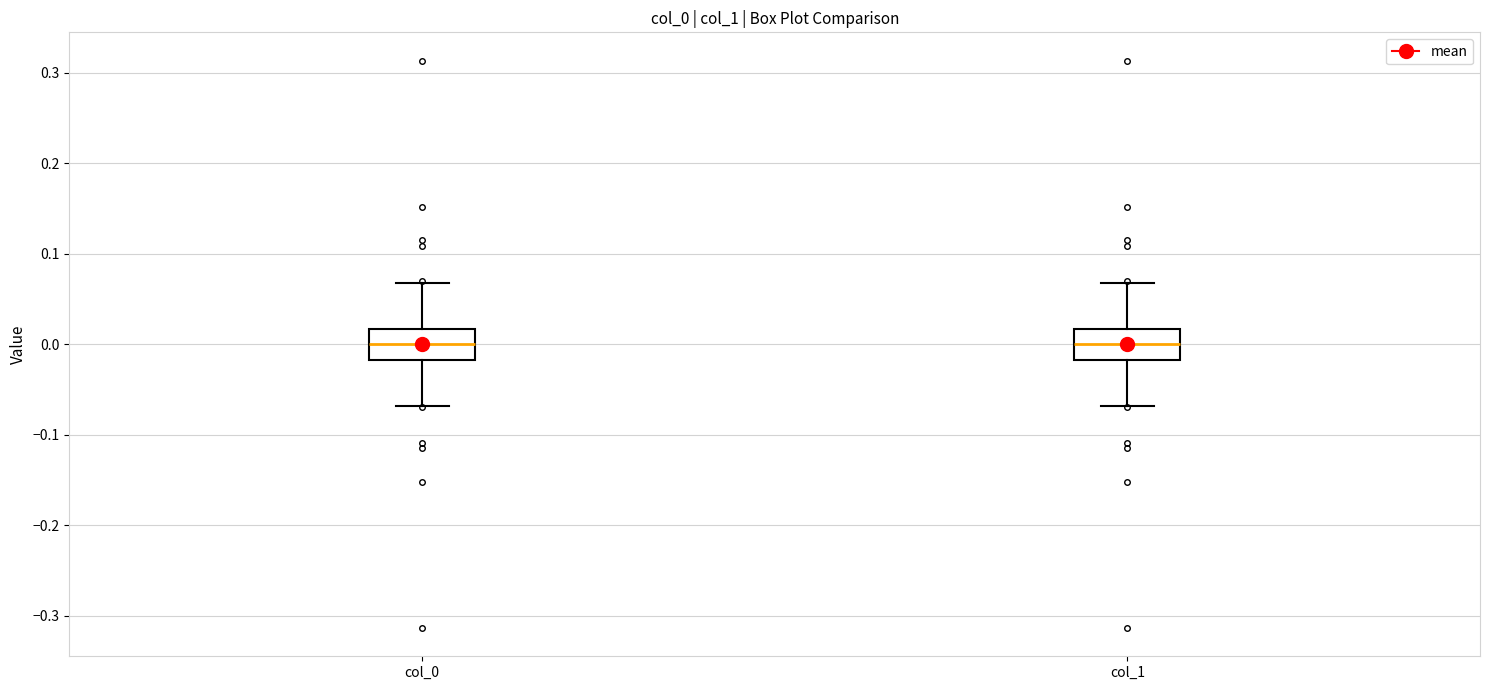

Reading left to right, transcribe this box plot: for each box, give where its median line is, the range the box spans, and where its two whiskers end, as read against the y-axis. The values are not printed on the chart, so give them approximately, as read against the axis.

col_0: median 0.00, box -0.02 to 0.02, whiskers -0.07 to 0.07
col_1: median 0.00, box -0.02 to 0.02, whiskers -0.07 to 0.07